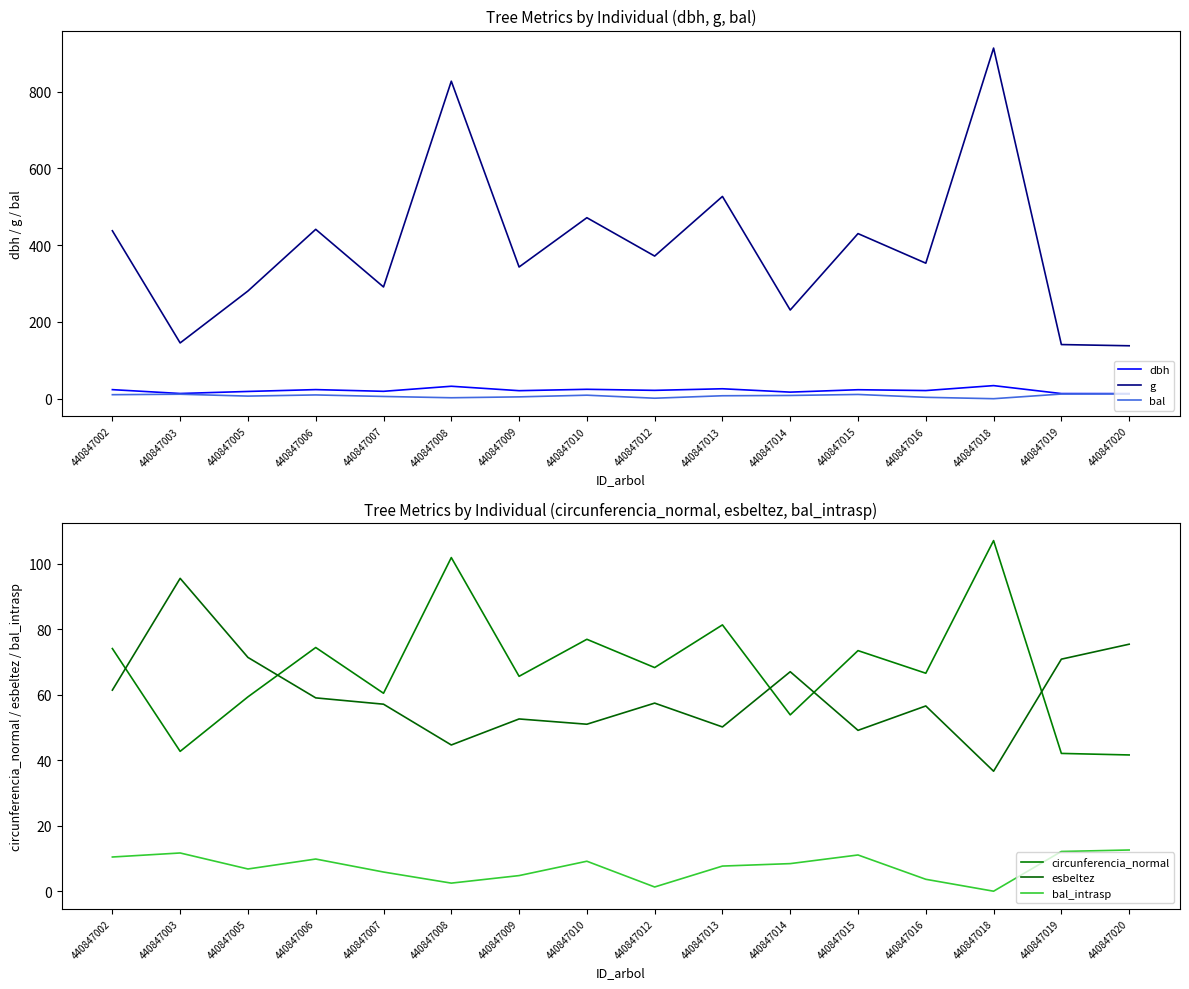

What is the sum of all esbeltez values?

956.5